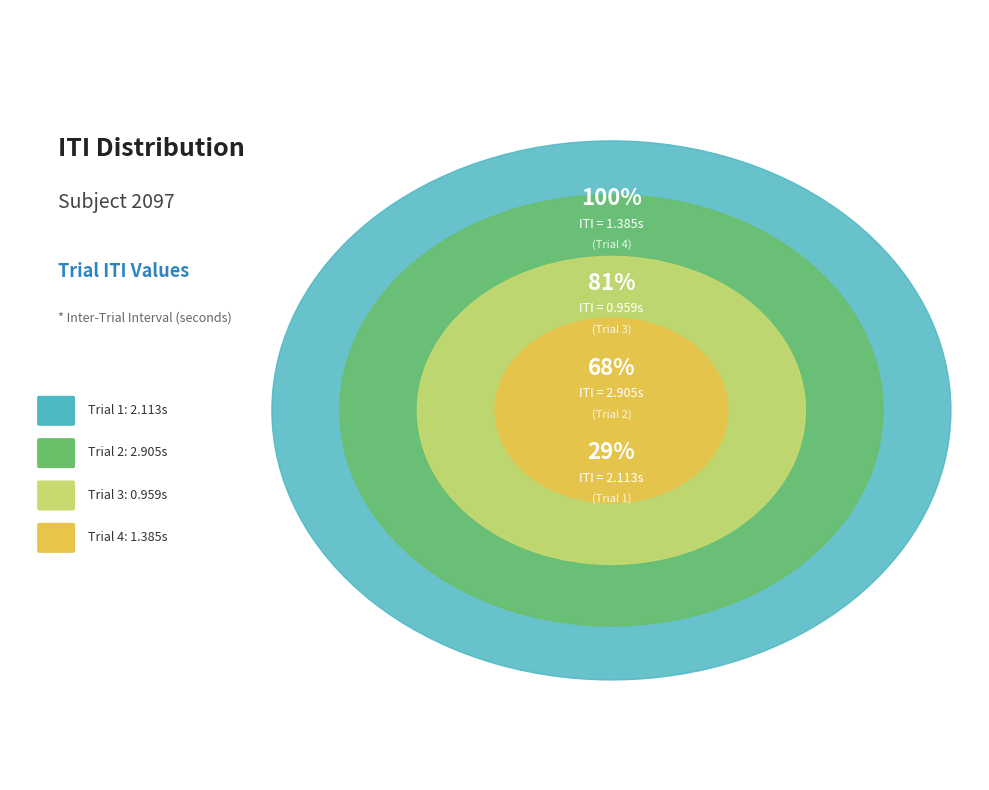

Which category has the smallest portion of the pie?

Trial 3